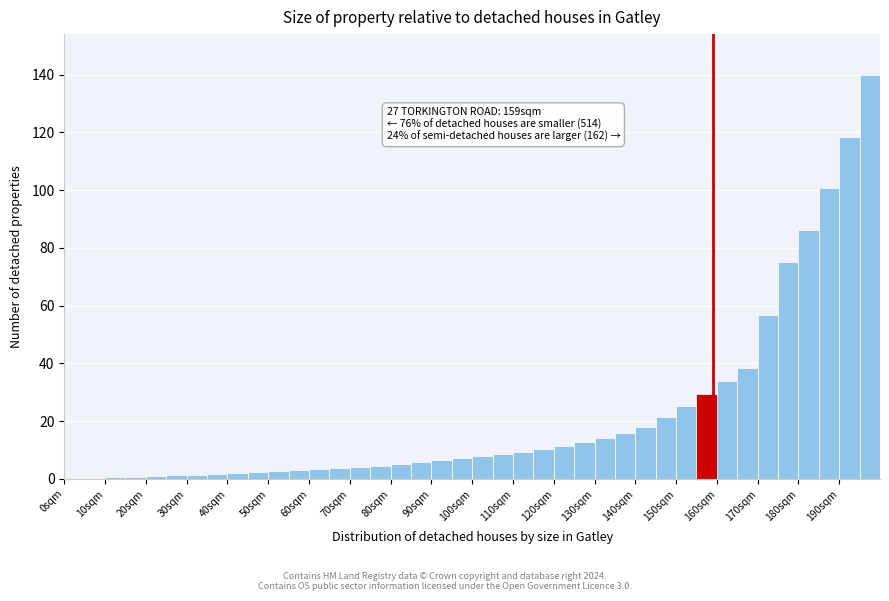

Over which range of the x-axis is the bar tallest?

195 to 200